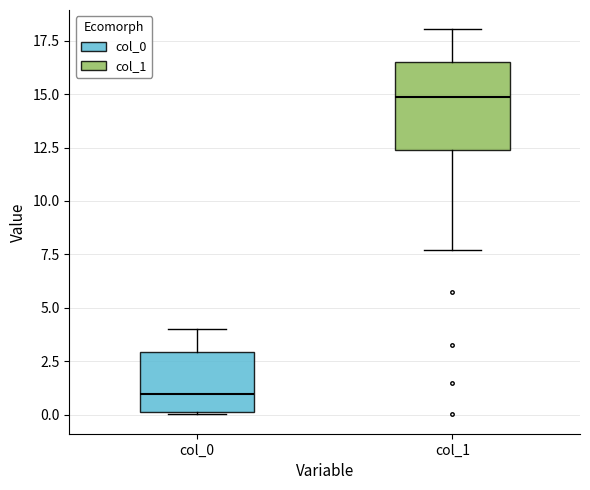

Reading left to right, transcribe this box plot: for each box, give where its median line is, the range the box spans, and where its two whiskers end, as read against the y-axis. The values are not printed on the chart, so give them approximately, as read against the axis.

col_0: median 1.0, box 0.0 to 3.0, whiskers 0.0 to 4.0
col_1: median 15.0, box 12.5 to 16.5, whiskers 7.5 to 18.0